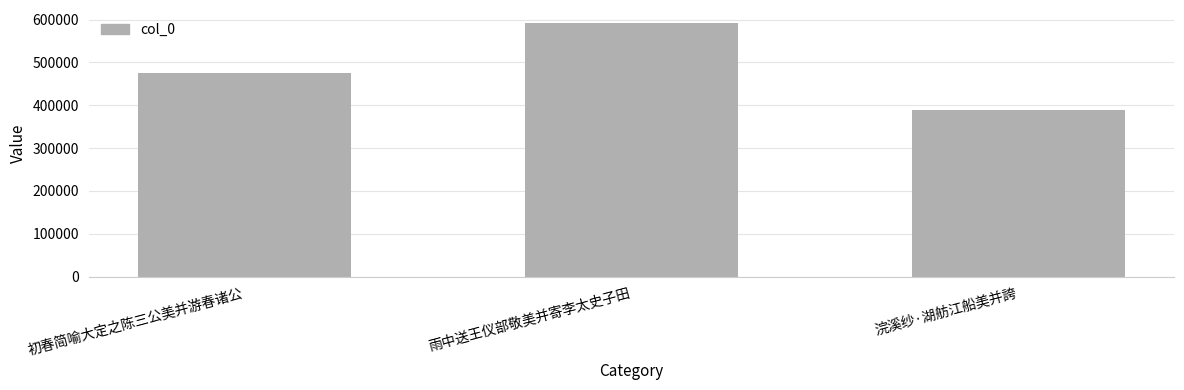

What is the label of the 2nd bar from the left?

雨中送王仪部敬美并寄李太史子田